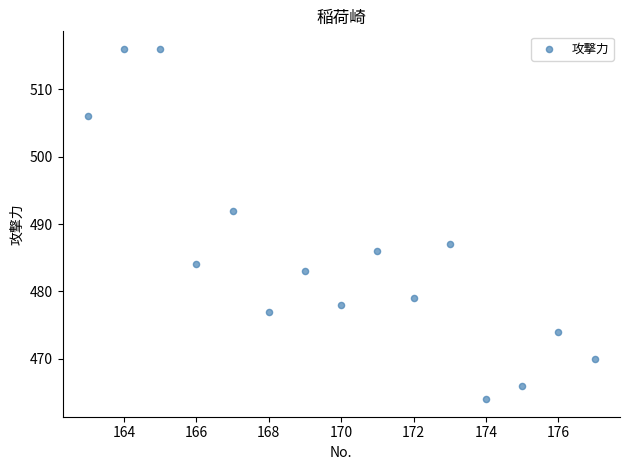

What Y value in the scatter plot is closest to 490?

492